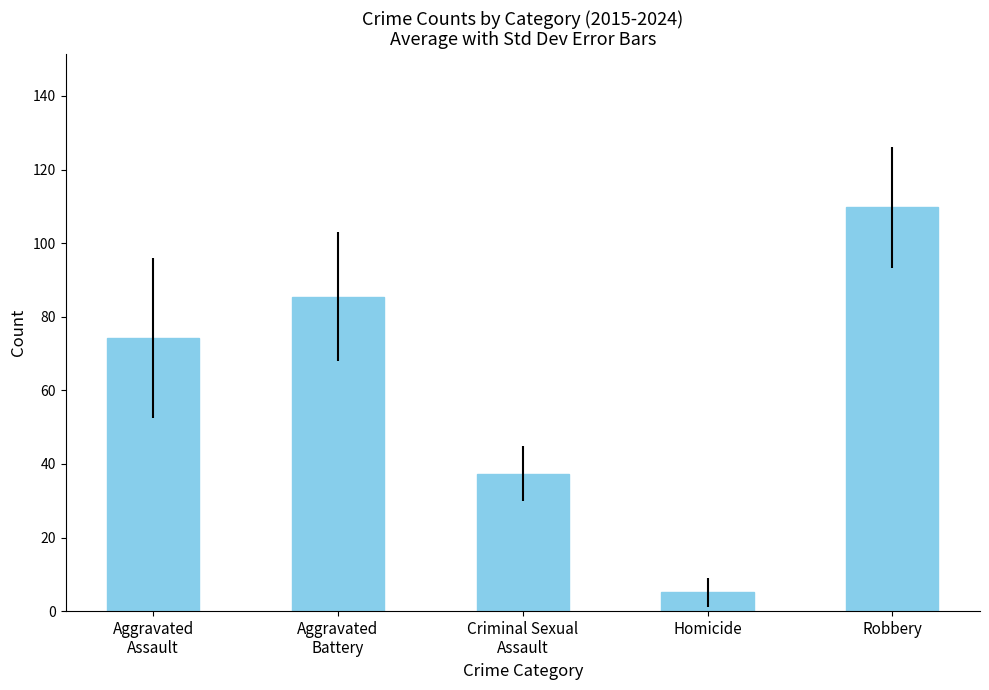

Approximately how many times larger is the value at Aggravated
Assault compared to Homicide?

14.5